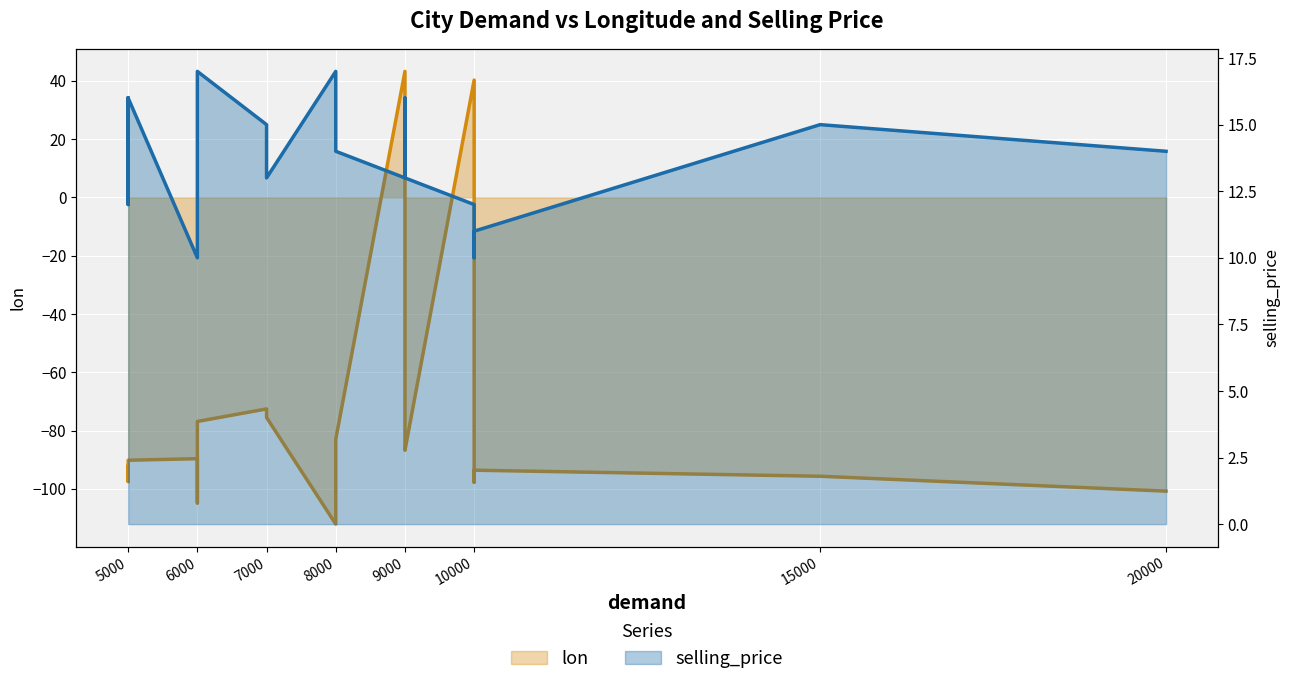

How many data points does each series have?

19